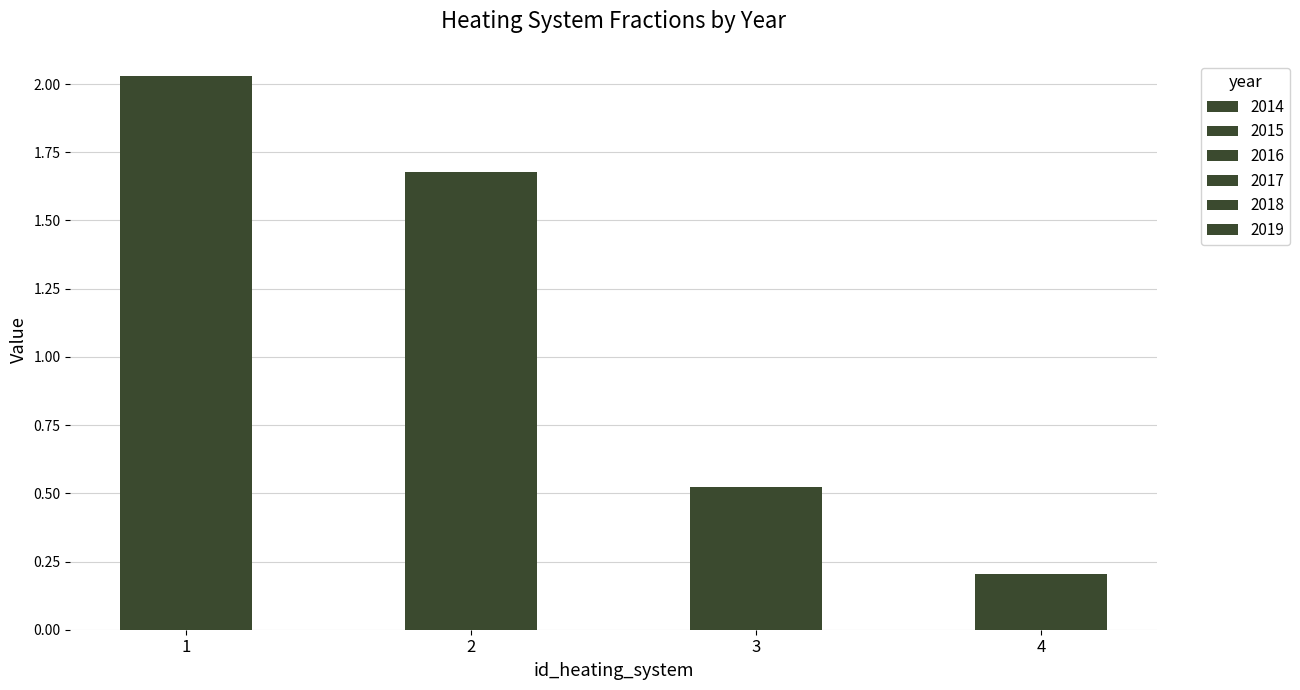

How many series are shown in this chart?

6